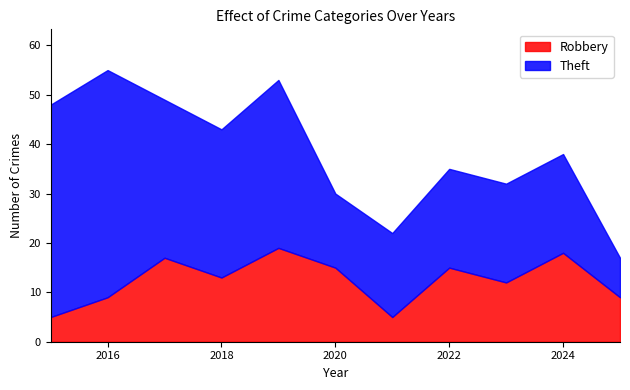

What is the value of the Robbery point at the 6th from the left?

15